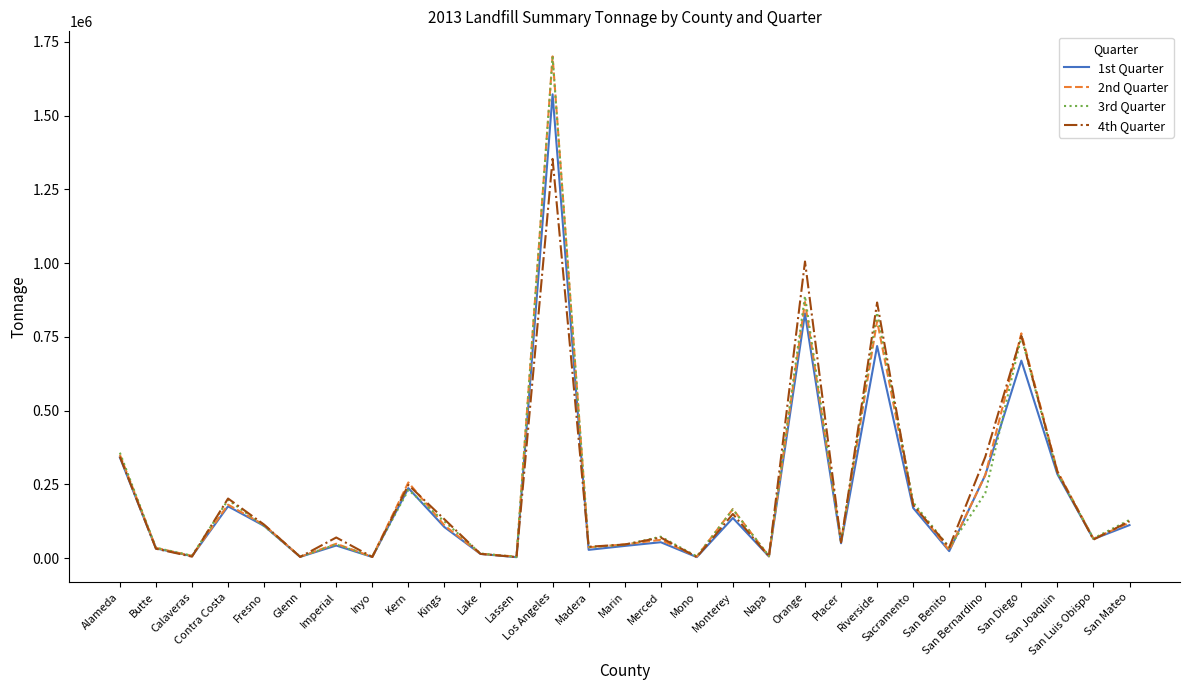

What is the maximum value shown in the chart?

1700495